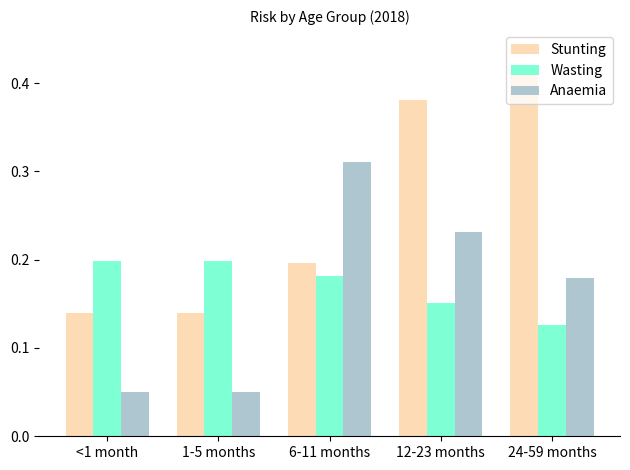

At which category does the chart reach its peak across all series?

24-59 months